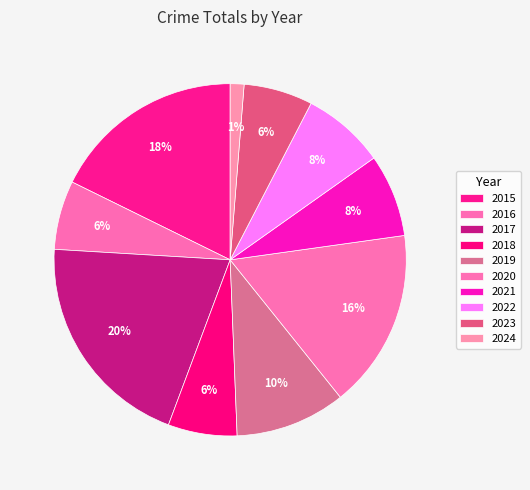

How many slices are in this pie chart?

10